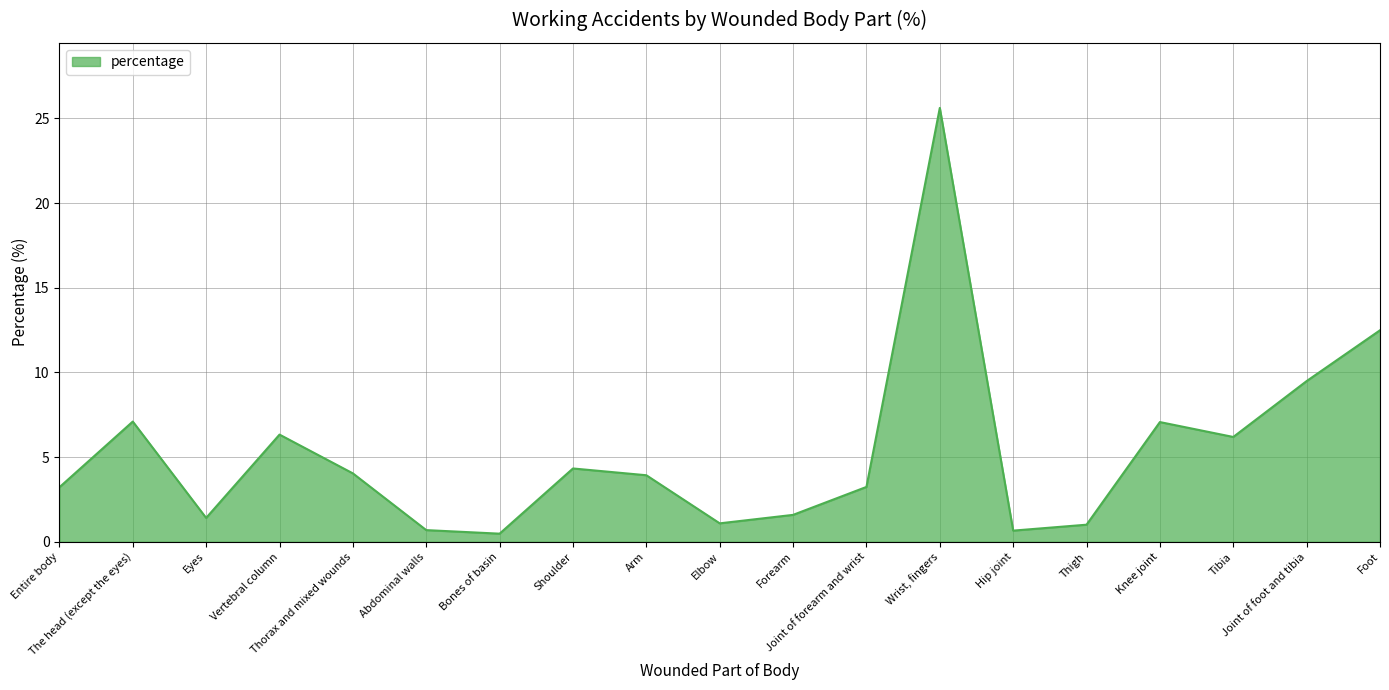

How many lines are shown in the chart?

1